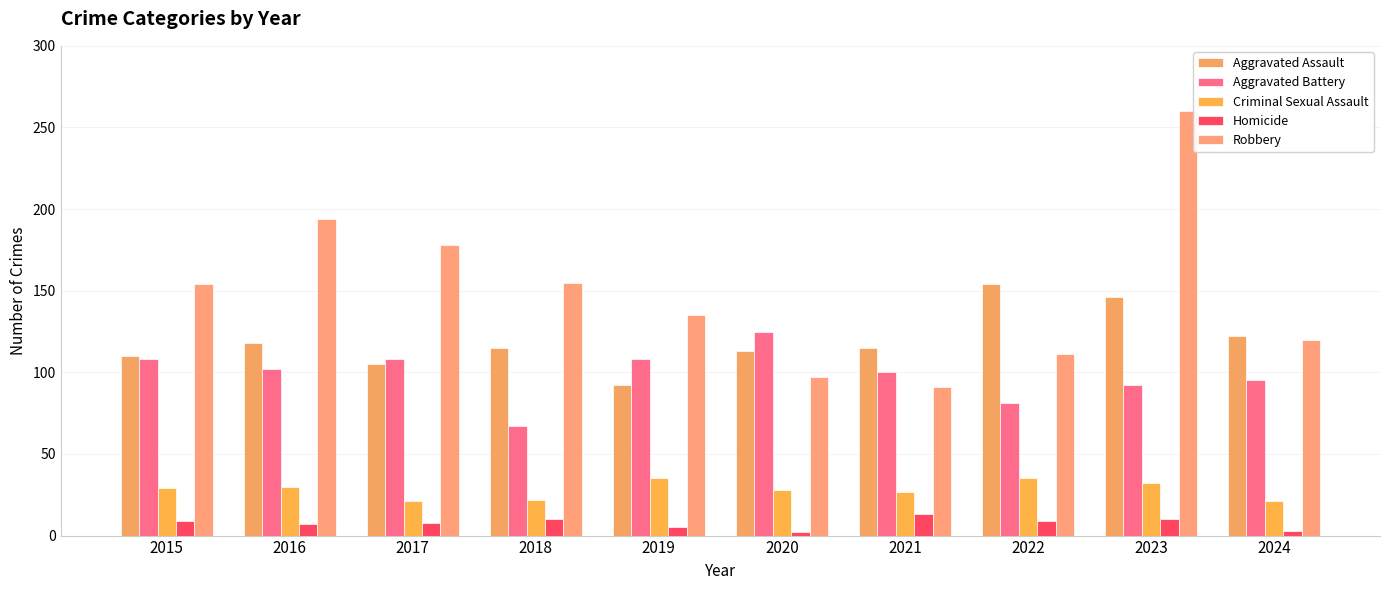

At how many categories does at least one series exceed 222?

1